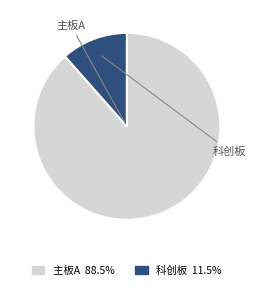

Is there any slice that represents more than half of the pie?

Yes